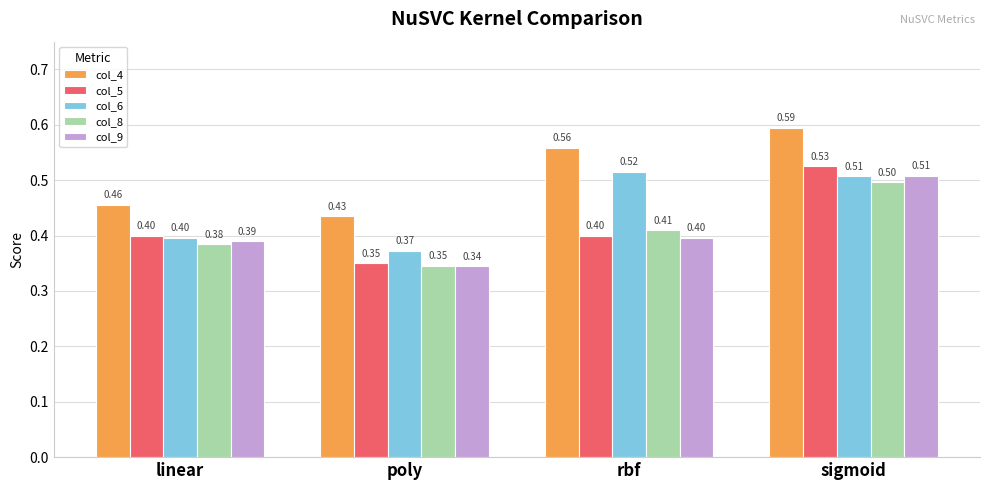

Which category has the lowest value across all series?

poly